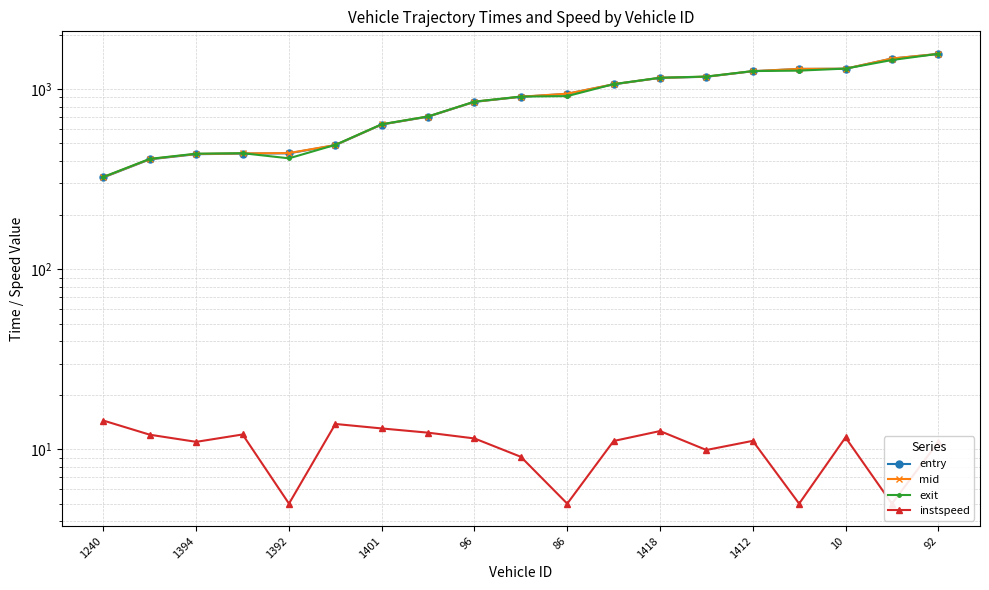

What are all the series names shown in the legend?

entry, mid, exit, instspeed